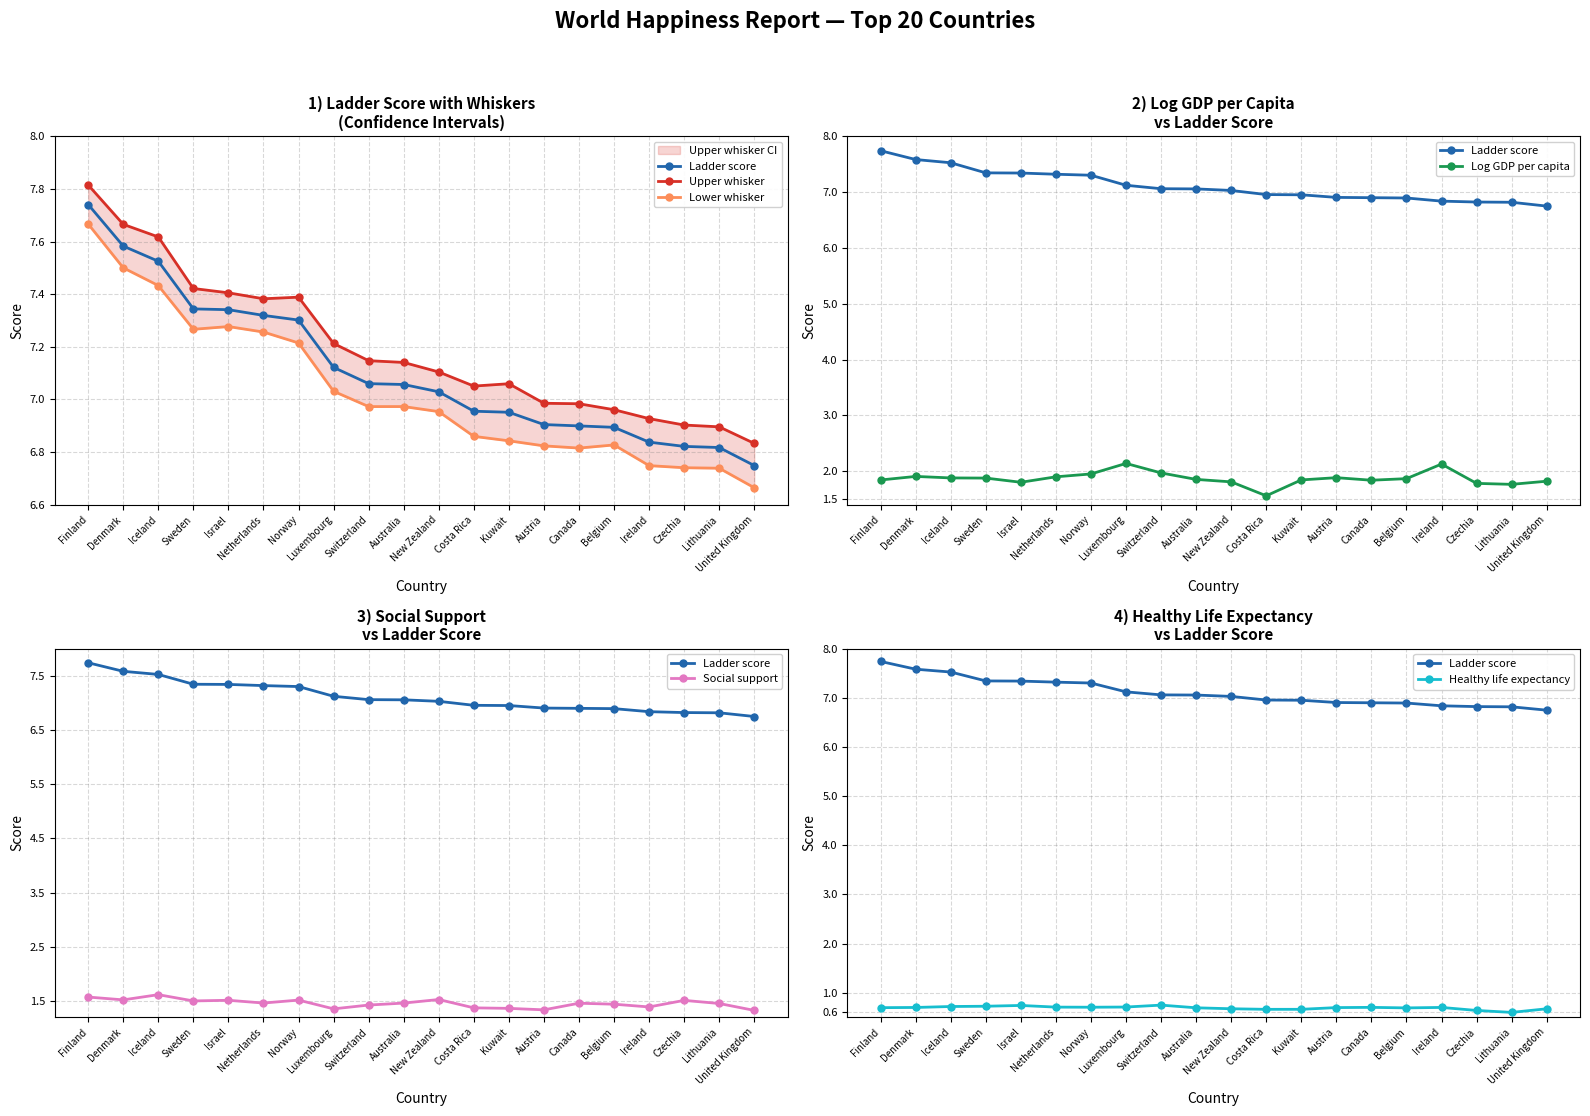

What position from the left is Costa Rica?

12